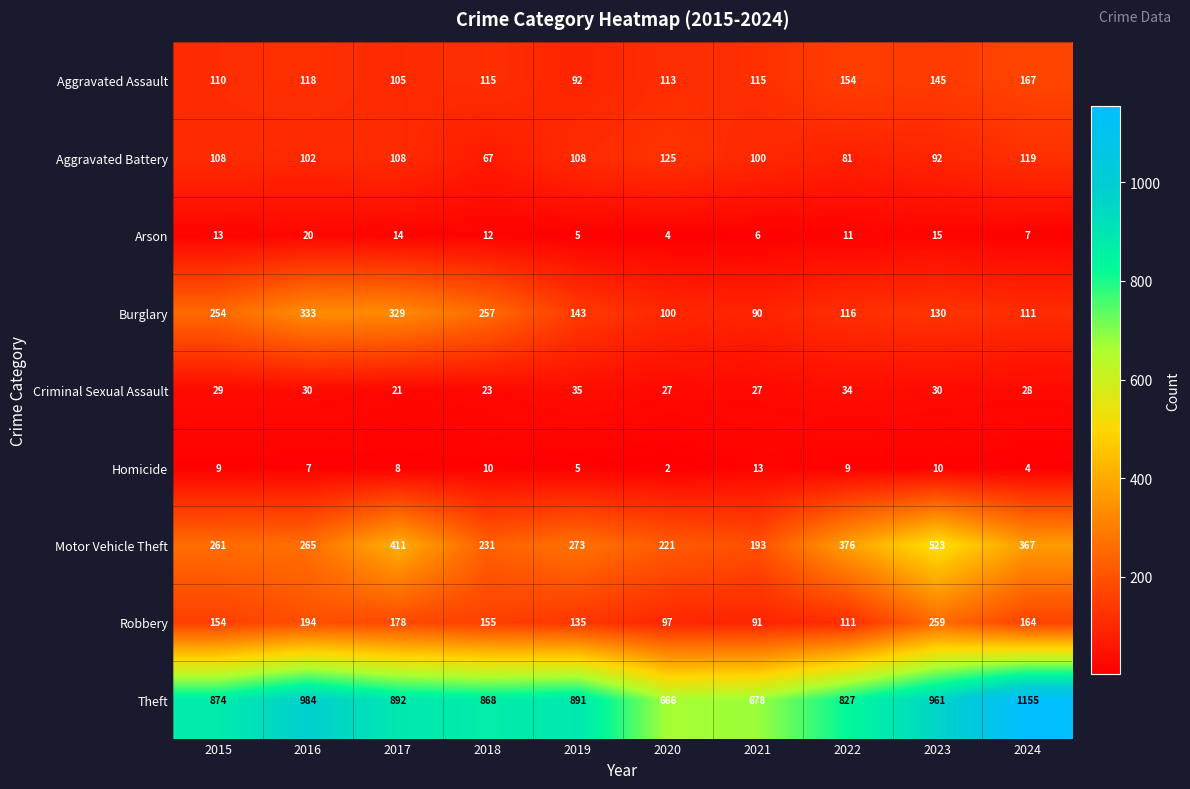

Count the number of data series in this chart.

9